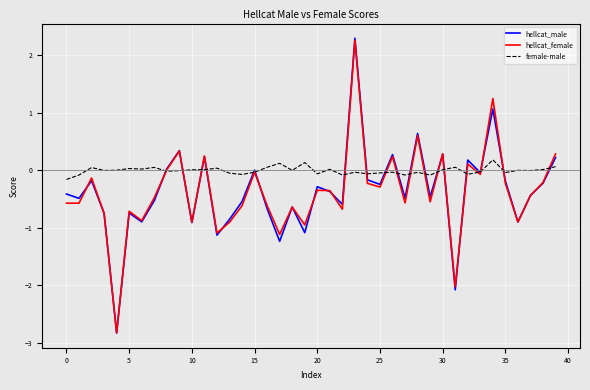

Which series ends up on top after the final intersection of female-male and hellcat_female?

hellcat_female